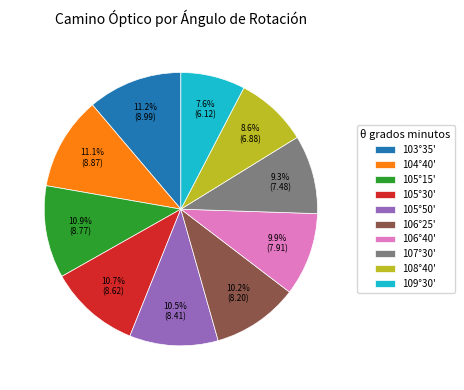

To the nearest percent, what is the difference between the largest and smallest slice percentages?

4%